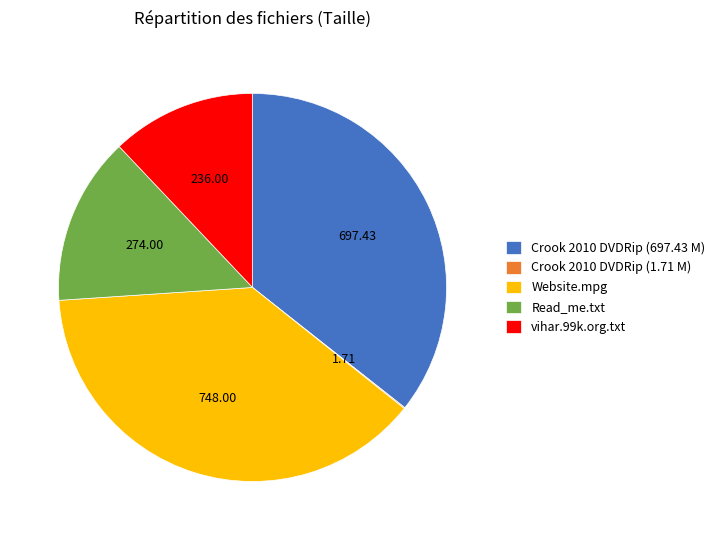

Between Read_me.txt and Crook 2010 DVDRip (697.43 M), which is larger?

Crook 2010 DVDRip (697.43 M)